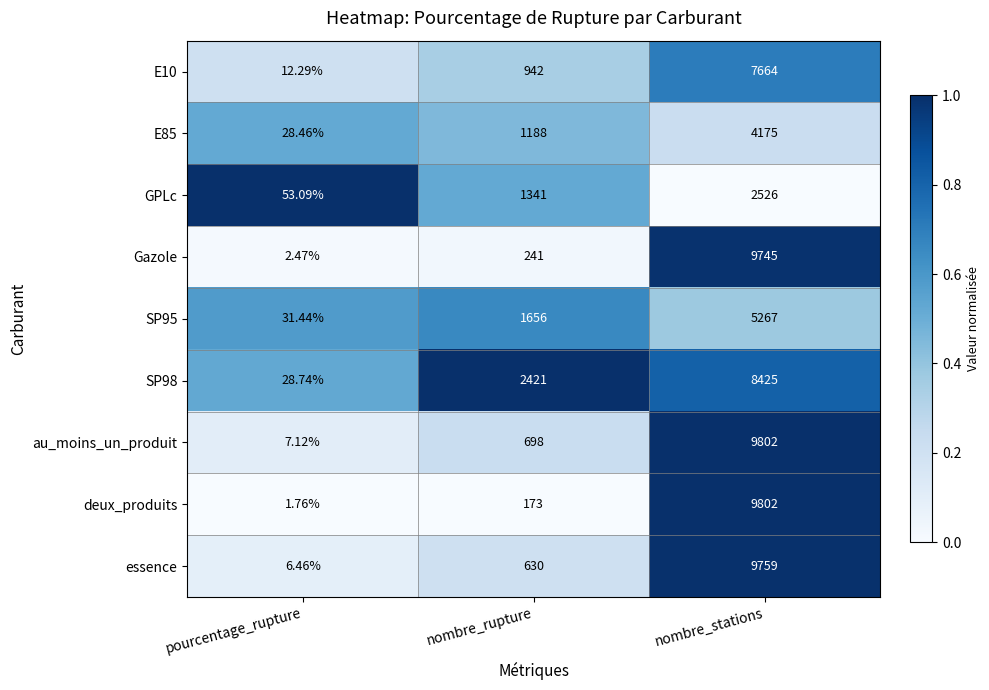

Which series changed the most between pourcentage_rupture and nombre_stations?

deux_produits